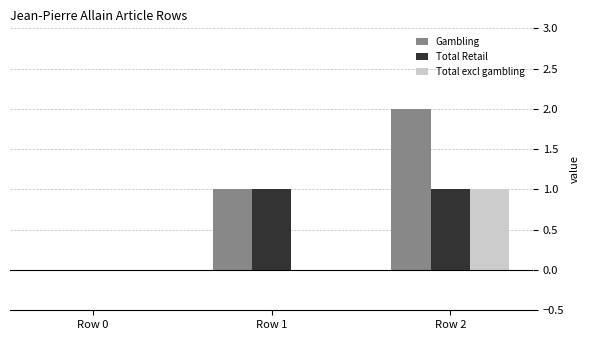

Reading right to left, list all the values displayed in this chart.

Gambling: Row 2=2	Row 1=1	Row 0=0
Total Retail: Row 2=1	Row 1=1	Row 0=0
Total excl gambling: Row 2=1	Row 1=0	Row 0=0